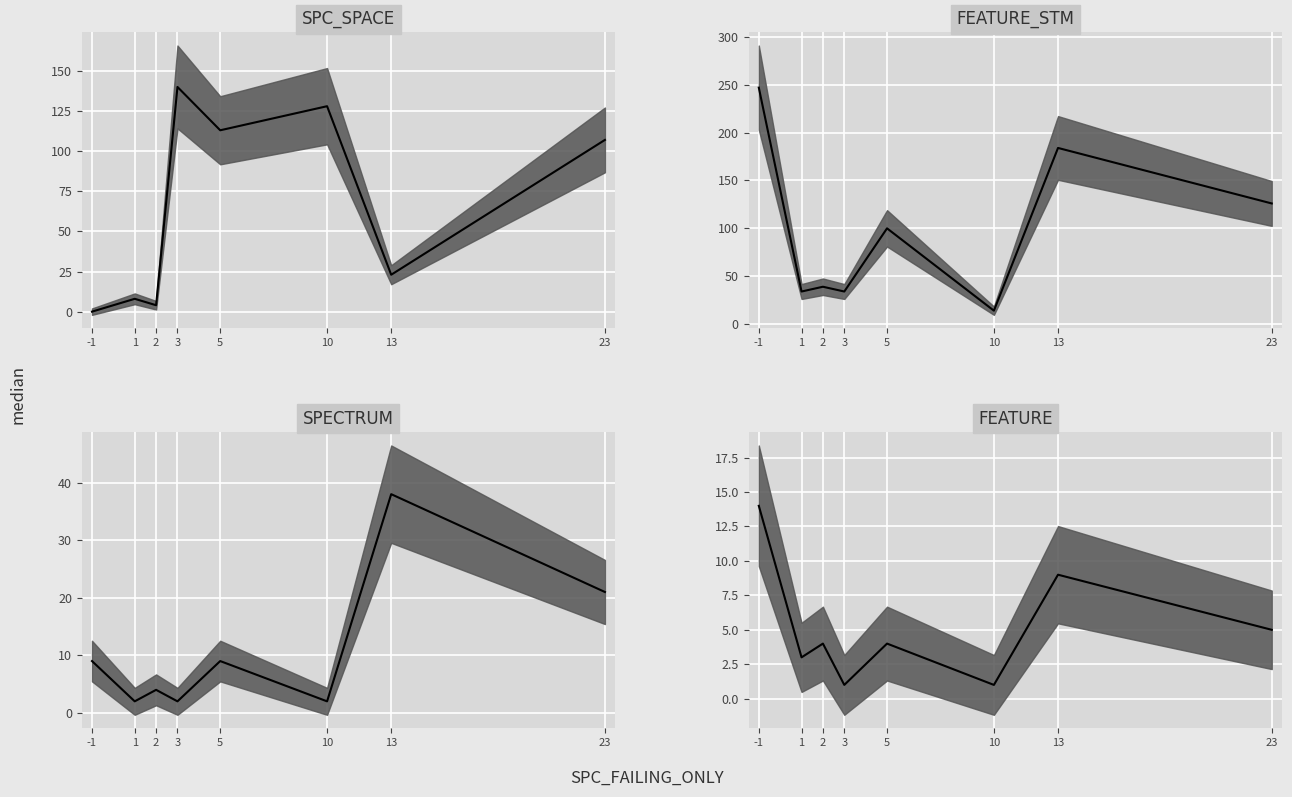

Reading left to right, list all the values displayed in this chart.

SPC_SPACE_median: 0	8	4	140	113	128	23	107
FEATURE_STM_median: 247	34	39	34	100	14	184	126
SPECTRUM_median: 9	2	4	2	9	2	38	21
FEATURE_median: 14	3	4	1	4	1	9	5